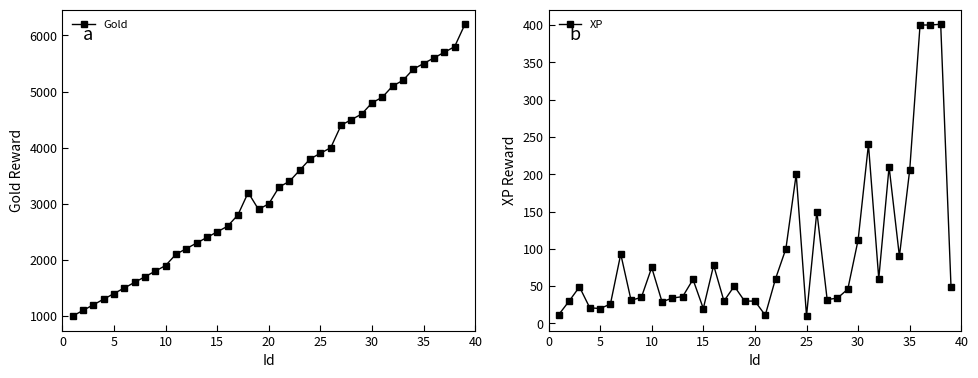

The value of Gold at 10 is 1900. True or false?

True